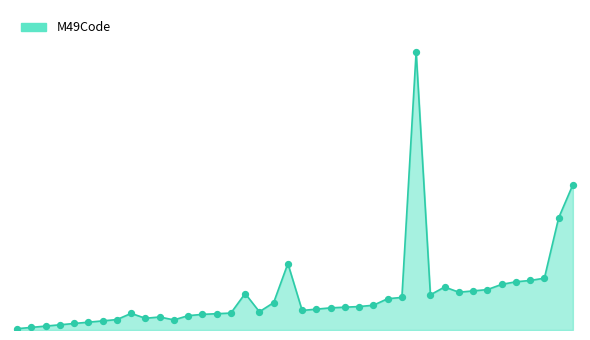

Is this an area chart (filled region under the line)?

Yes